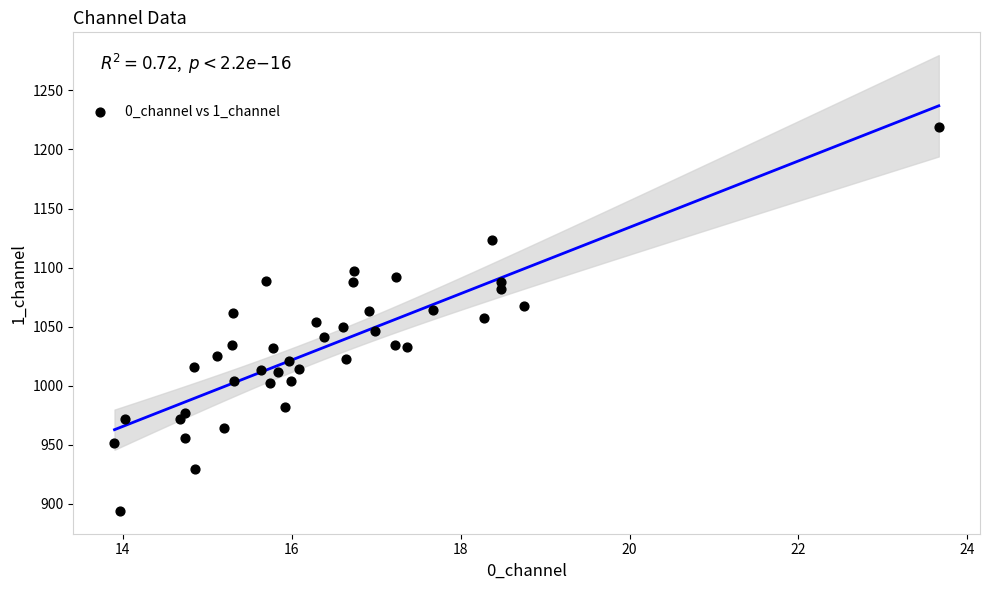

What is the range of Y values (max minus min)?

325.1